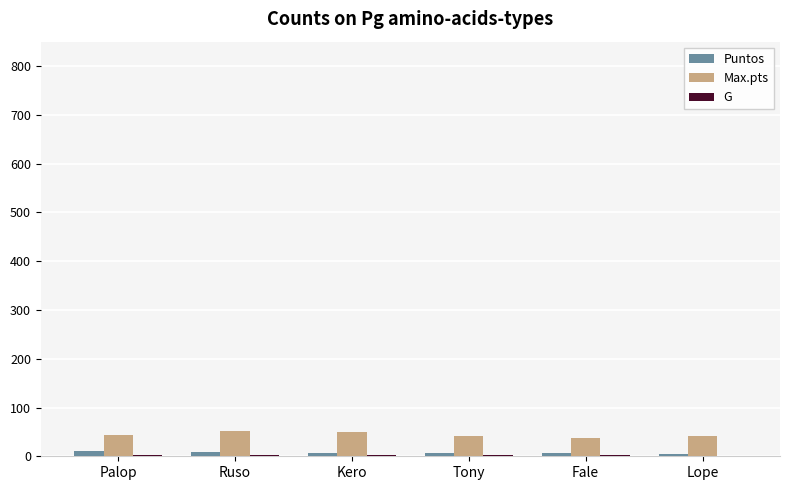

What is the sum of all Max.pts values?

265